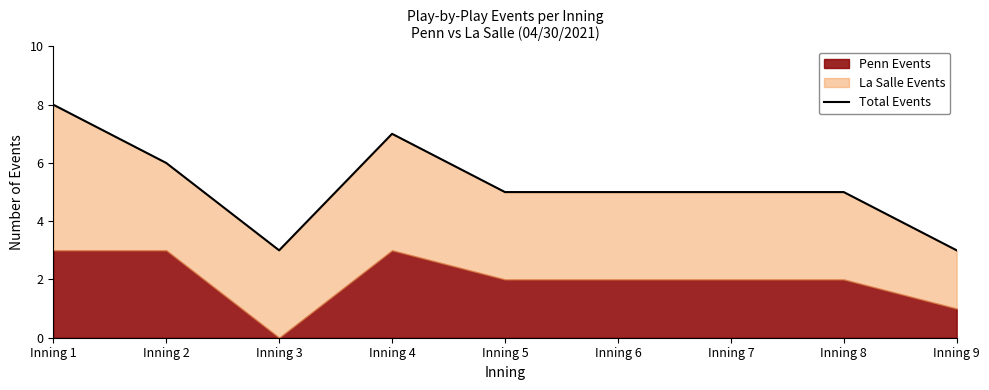

What is the difference between the second highest and second lowest values?

4